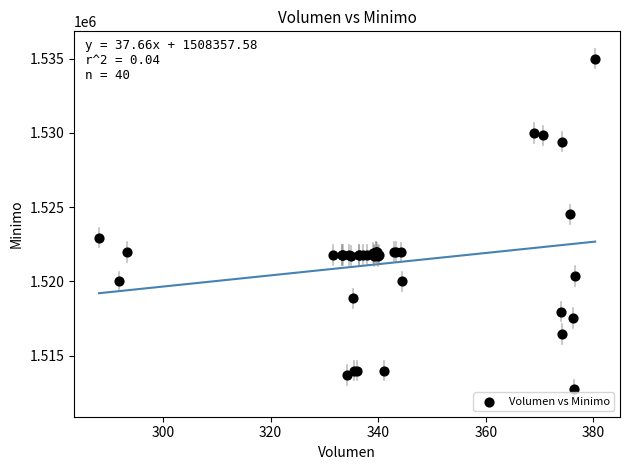

What Y value in the scatter plot is closest to 1523862?

1524513